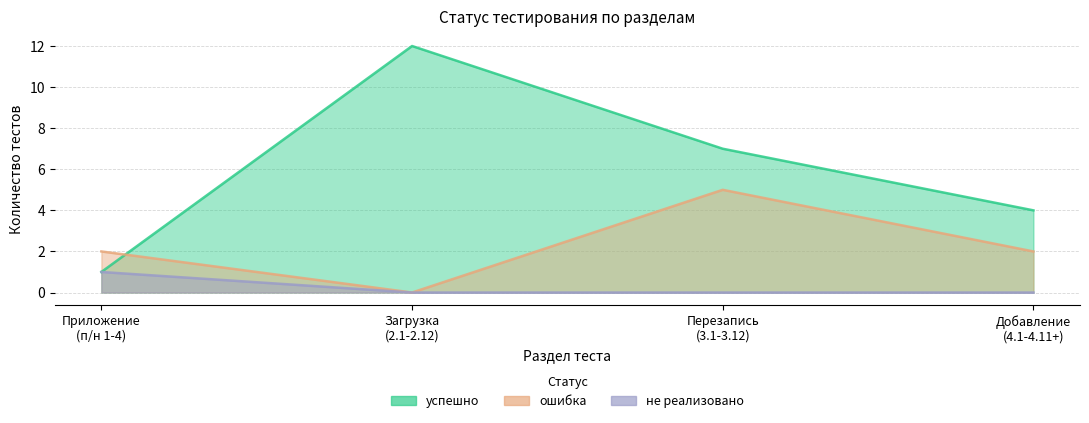

Does the chart have visible grid lines?

Yes